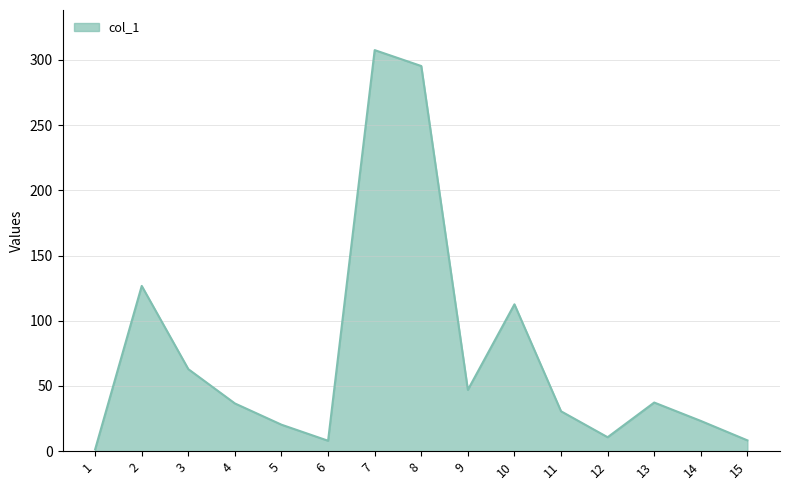

Where does the data first go above 36?

2